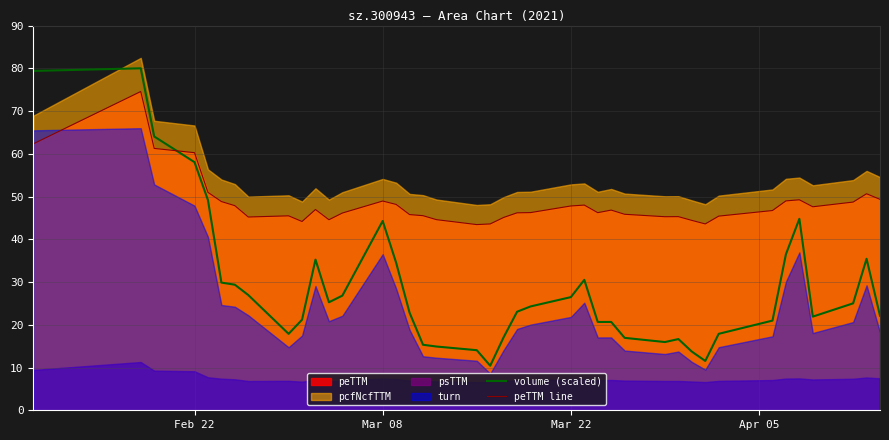

How many intersections are there between volume (scaled) and peTTM line?

1